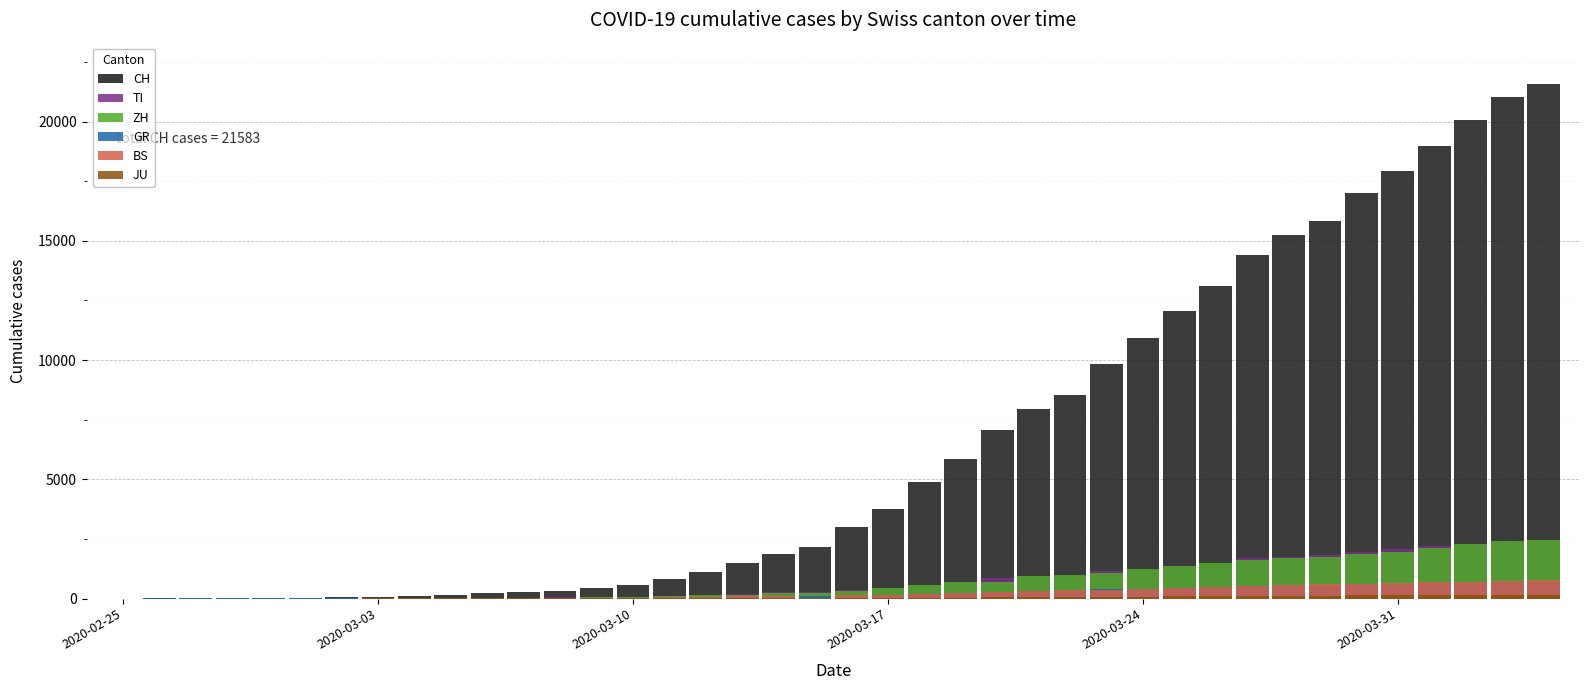

What is the maximum value shown in the chart?

21583